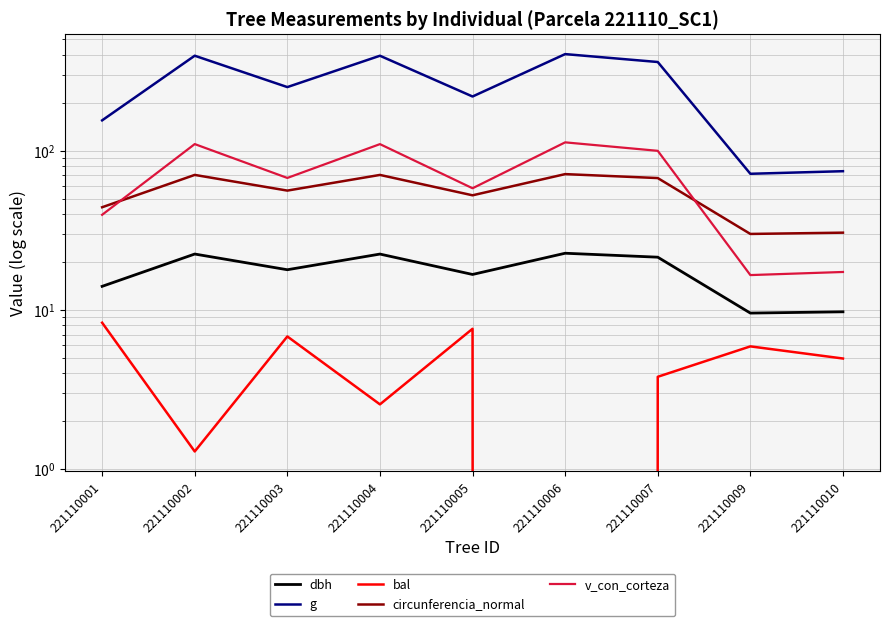

The value of bal at 221110006 is 0.0. True or false?

True